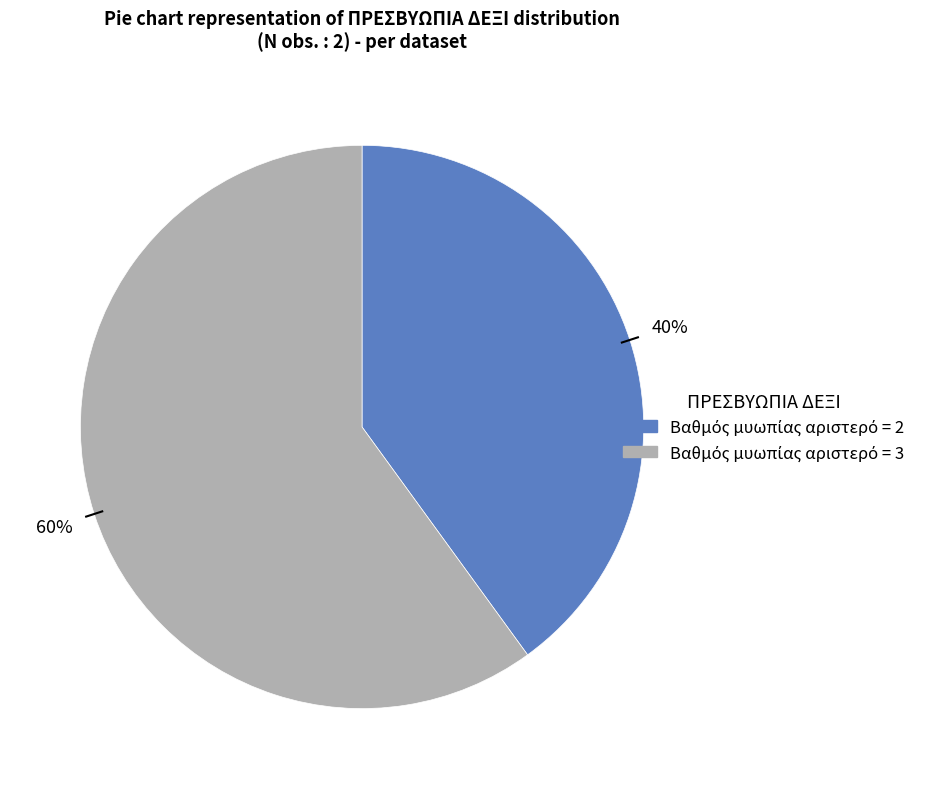

Is there a majority slice in this chart?

Yes